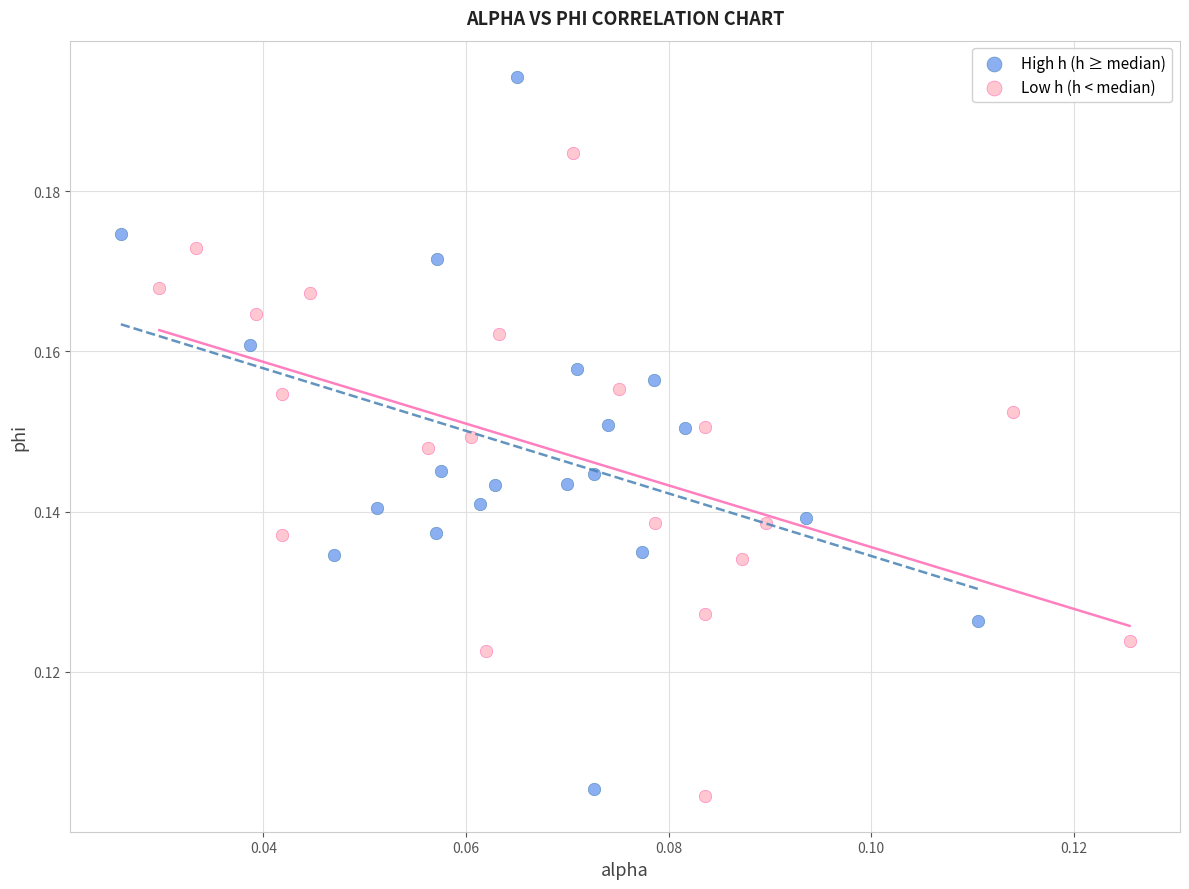

What are all the series names shown in the legend?

High h (h ≥ median), Low h (h < median)